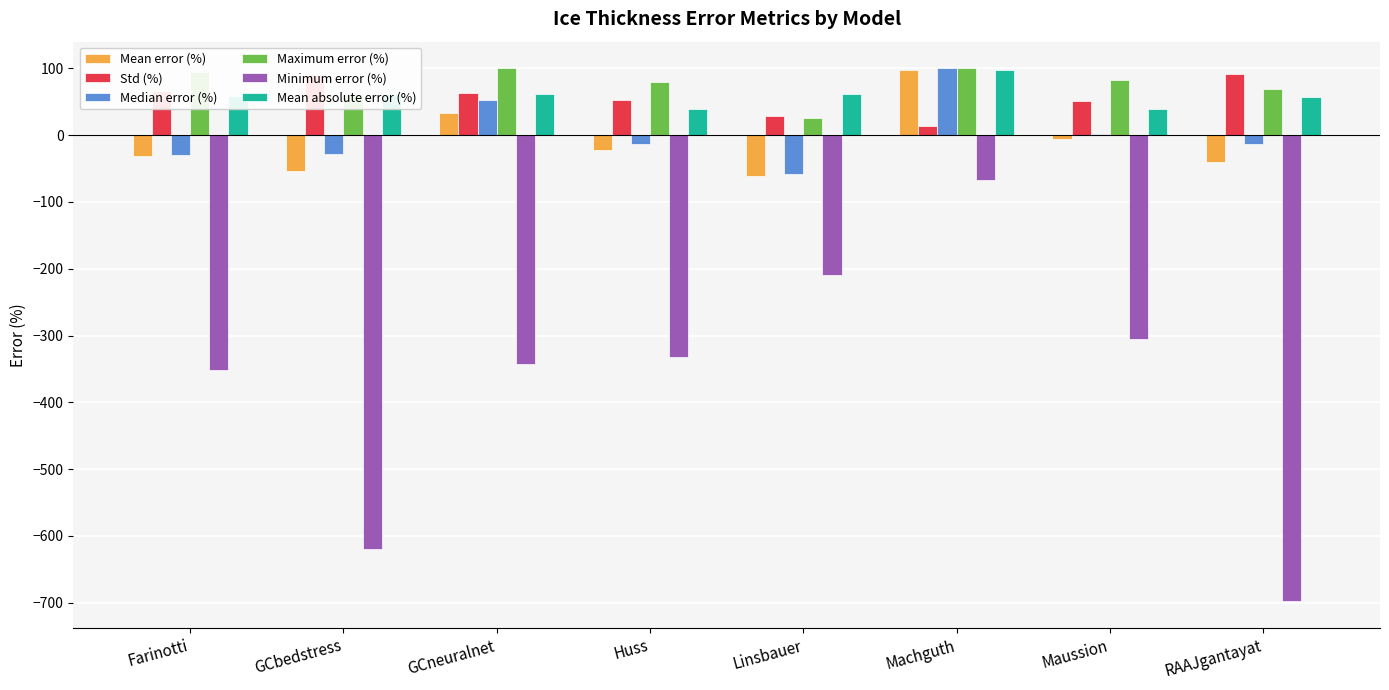

What is the maximum value shown in the chart?

100.0